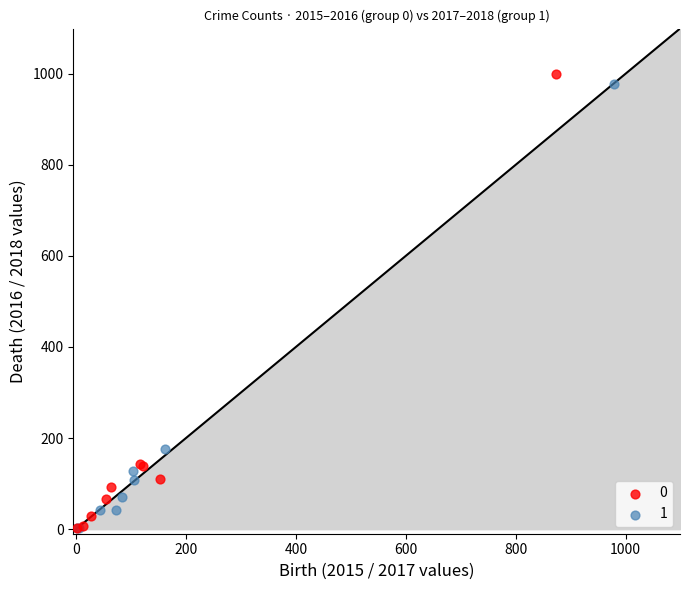

What are all the series names shown in the legend?

0, 1